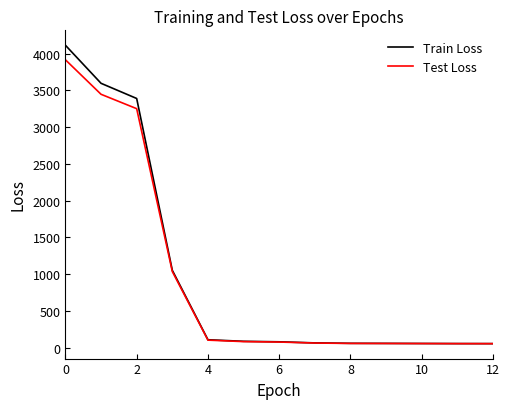

What is the maximum value shown in the chart?

4115.7